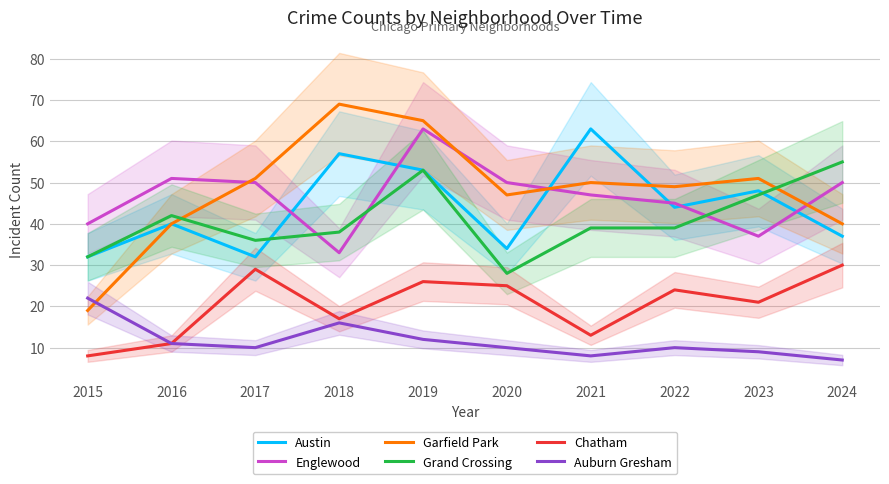

The value of Austin at 2017 is 32. True or false?

True